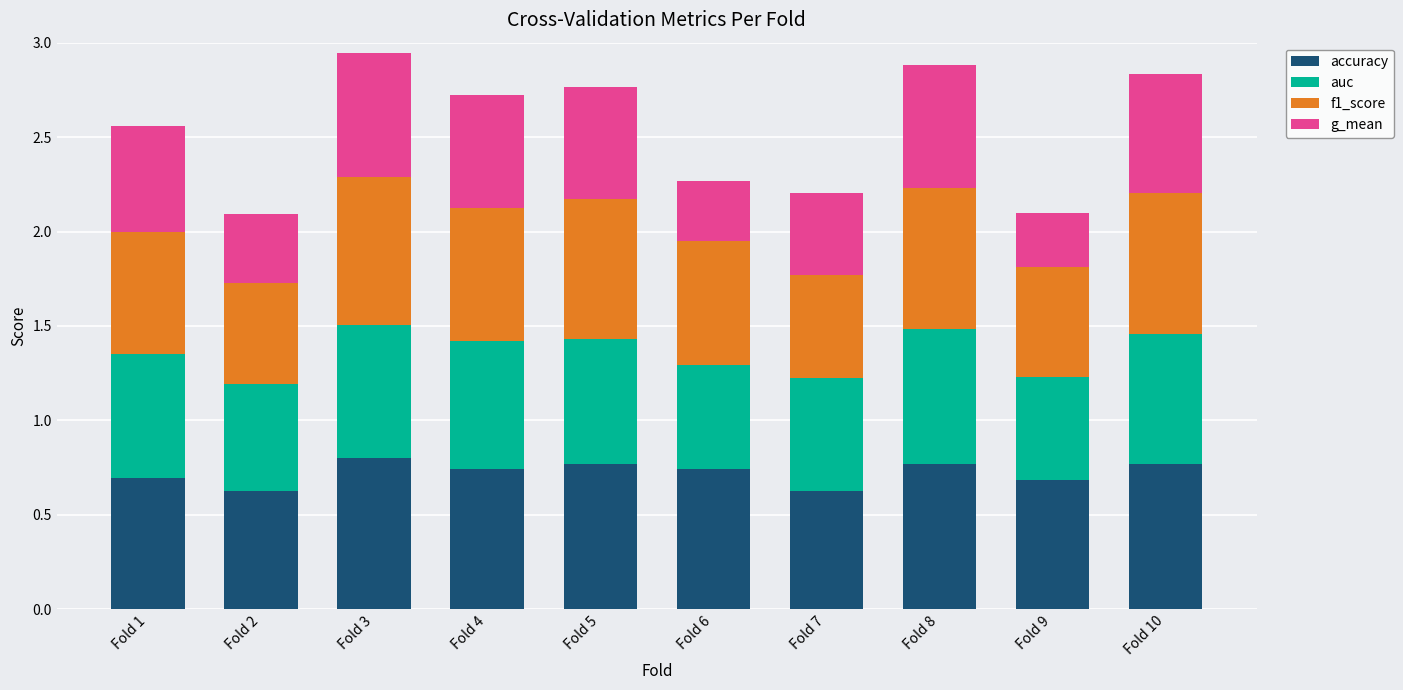

How many bars are there in total?

10